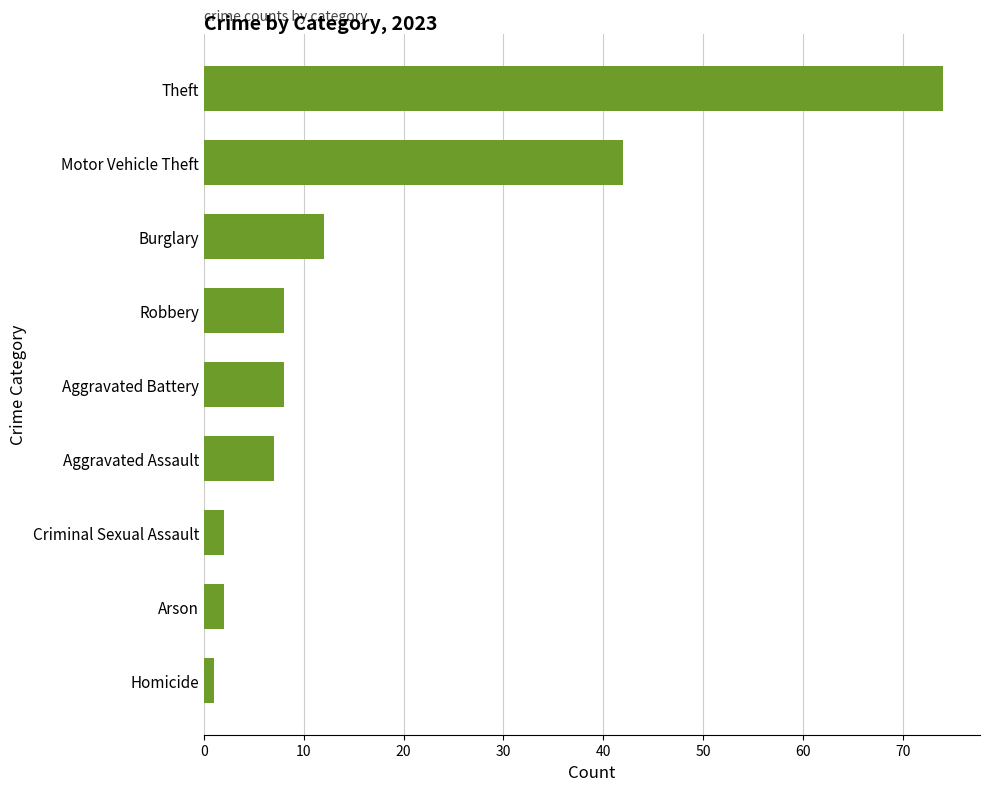

What is the difference between the maximum and second lowest values?

72